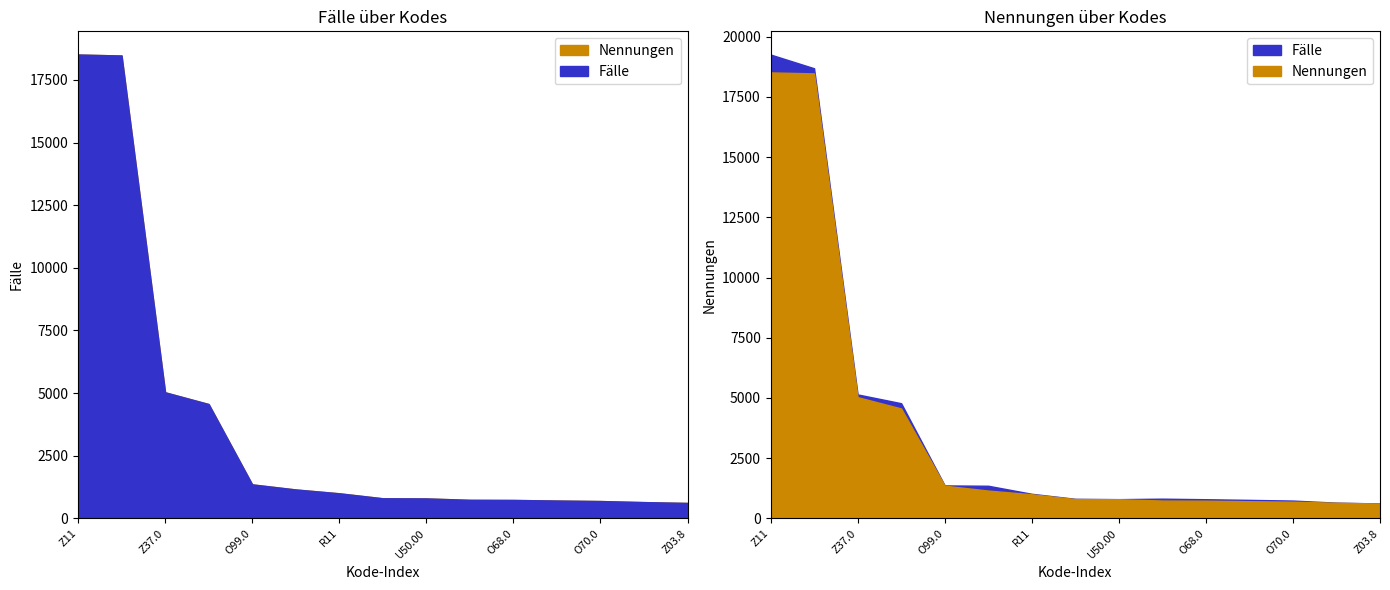

Rank the series at O99.0 from lowest to highest value.

Fälle, Nennungen